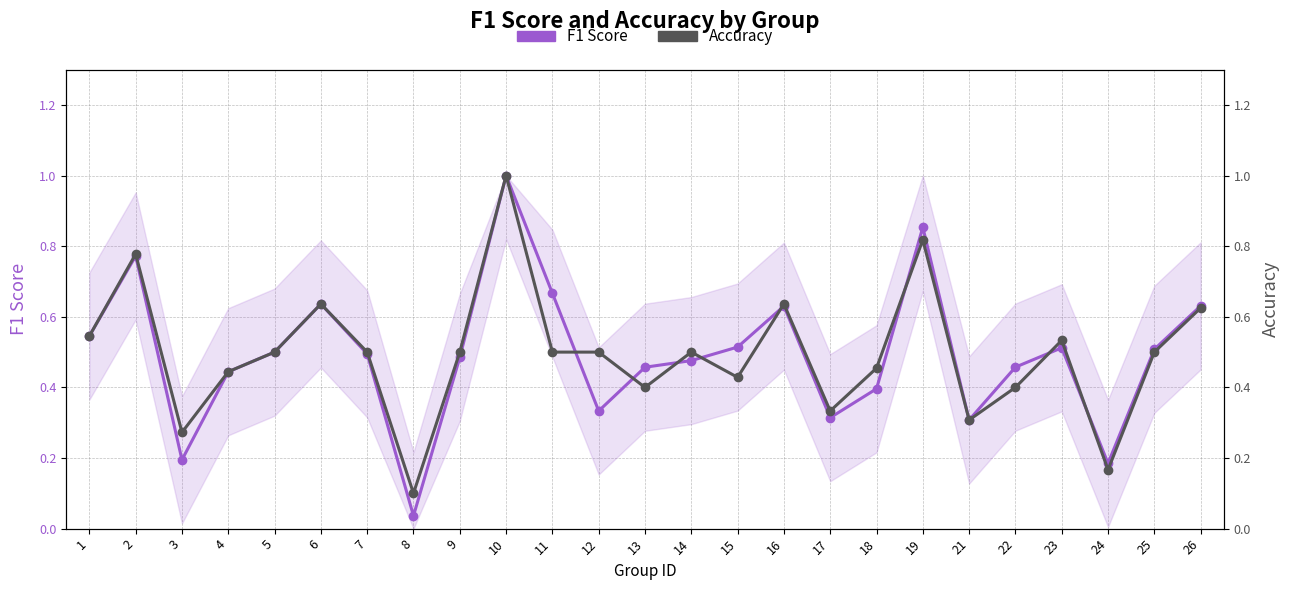

What is the difference between the highest and lowest values at 3?

0.1